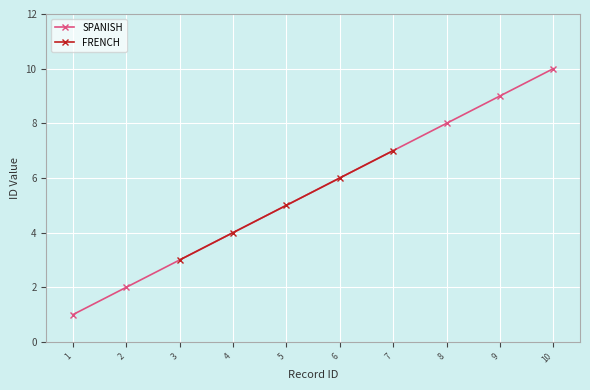

Is it true that SPANISH equals 2 at 9?

False